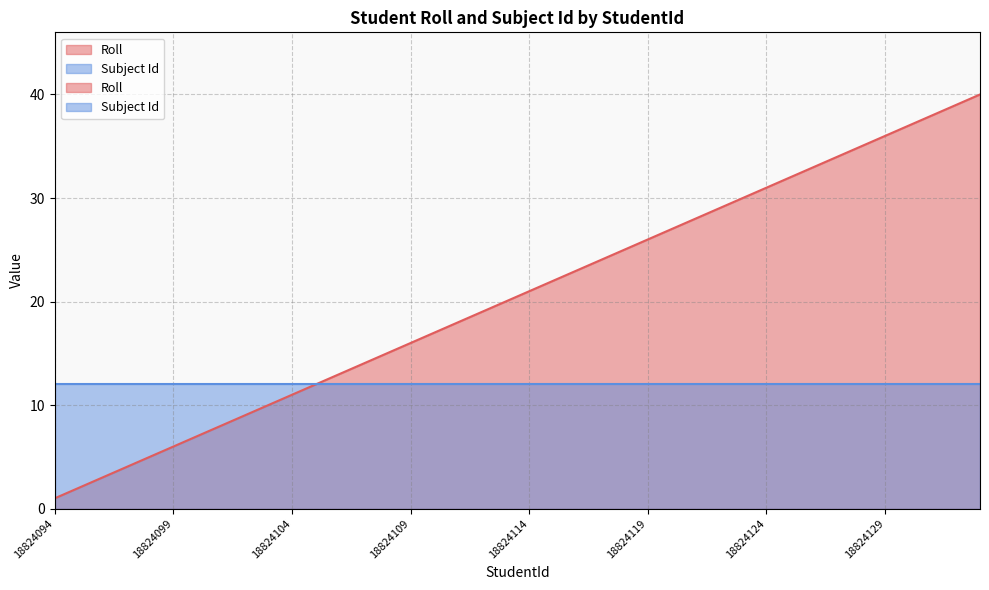

Rank the categories by value from highest to lowest.

18824133, 18824132, 18824131, 18824130, 18824129, 18824128, 18824127, 18824126, 18824125, 18824124, 18824123, 18824122, 18824121, 18824120, 18824119, 18824118, 18824117, 18824116, 18824115, 18824114, 18824113, 18824112, 18824111, 18824110, 18824109, 18824108, 18824107, 18824106, 18824105, 18824104, 18824103, 18824102, 18824101, 18824100, 18824099, 18824098, 18824097, 18824096, 18824095, 18824094